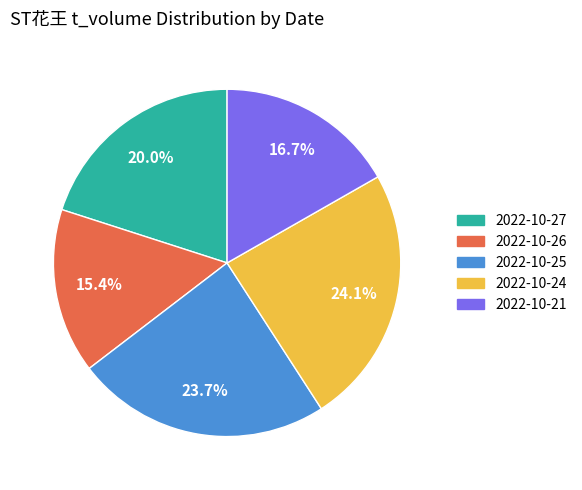

Is the sum of 2022-10-27 and 2022-10-24 greater than half?

No